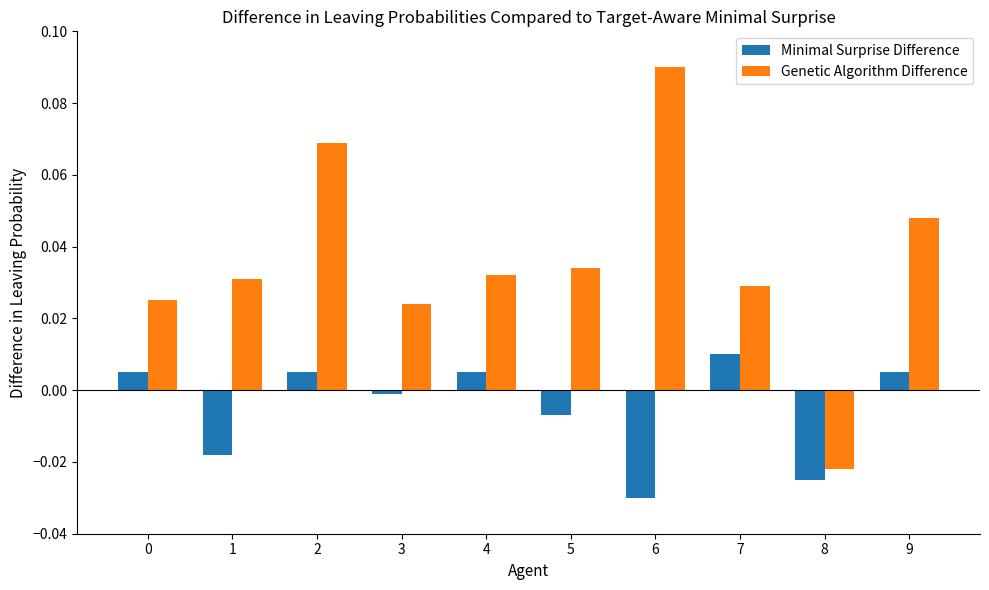

Count the number of data series in this chart.

2